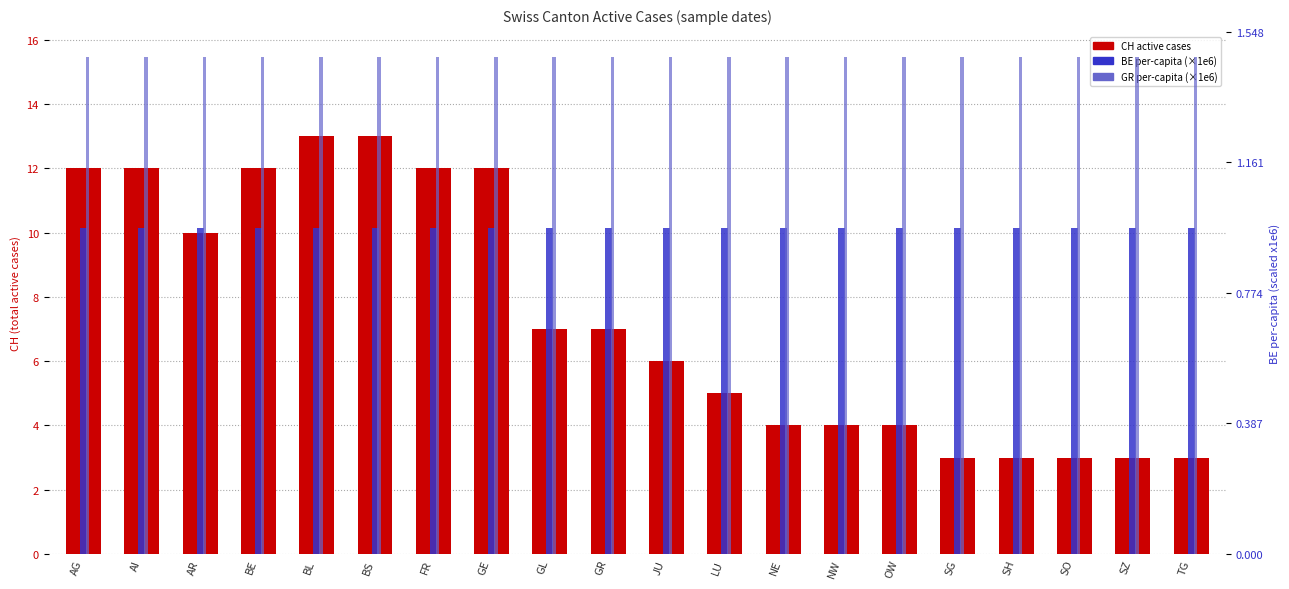

What is the approximate value of CH active cases at NE?

4.0